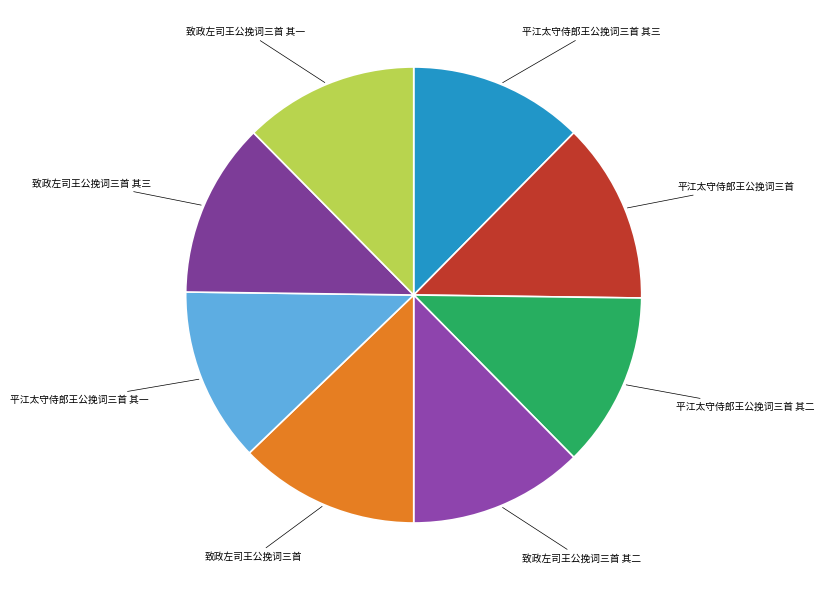

Is there a majority slice in this chart?

No